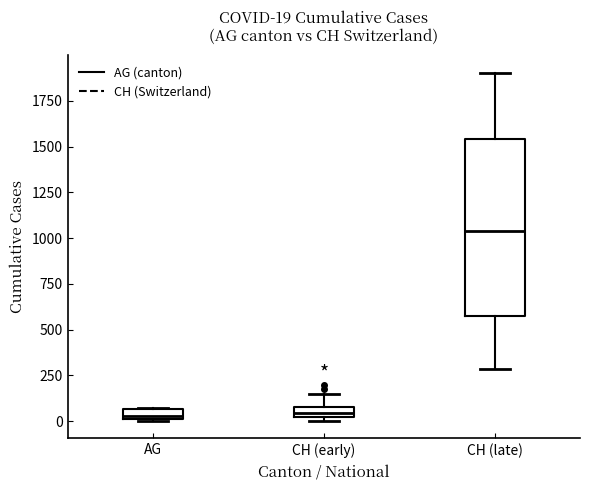

Which box is the tallest, from its lower edge to its upper edge?

CH (late)